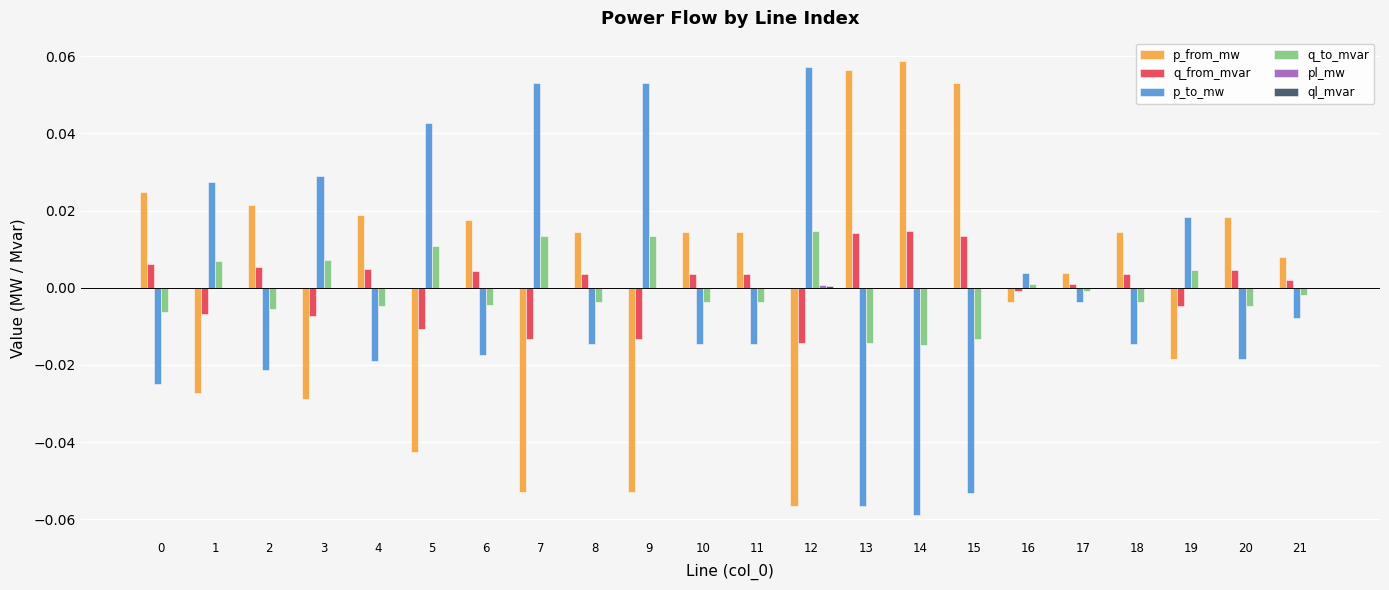

At which label does p_to_mw reach its peak?

12